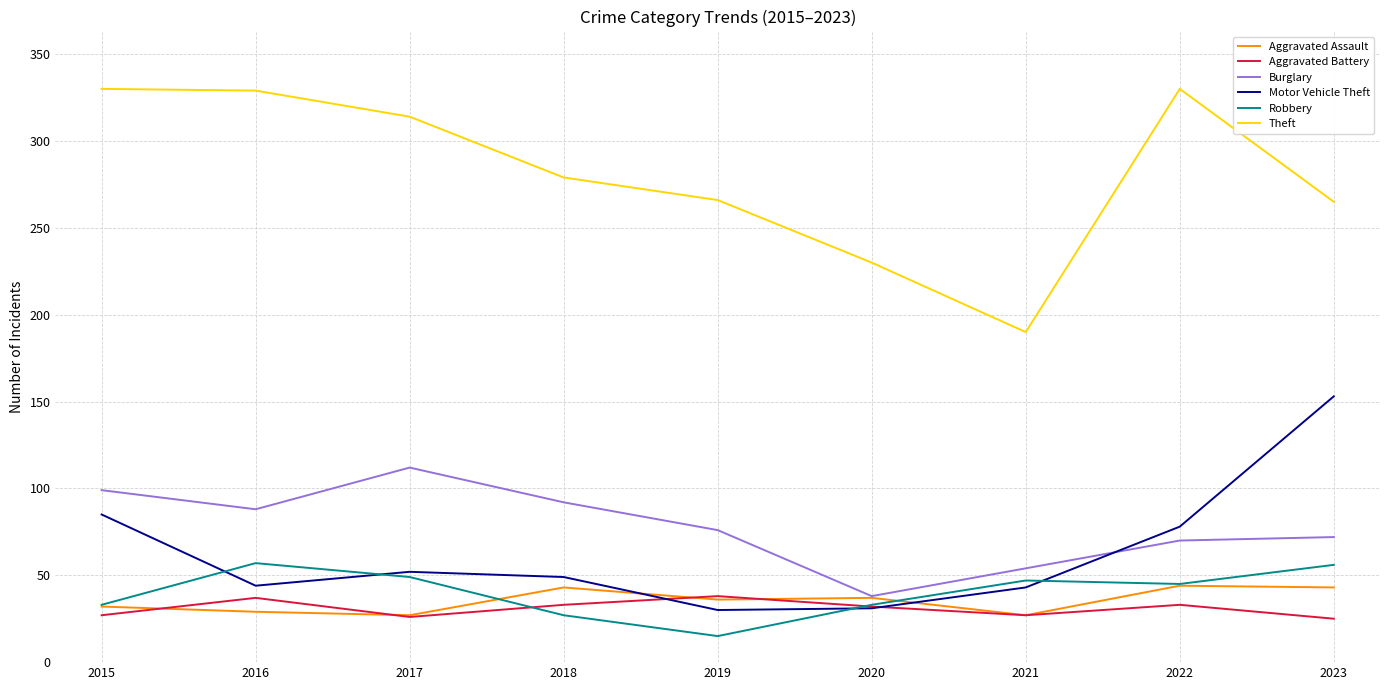

True or false: Aggravated Battery has a value of 60 at 2019.

False